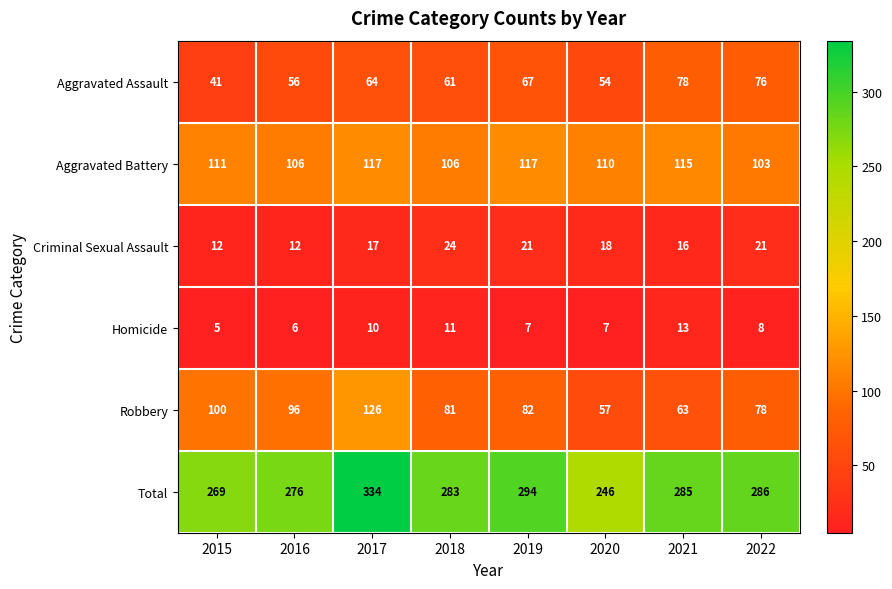

Which category has the lowest value in the Robbery series?

2020